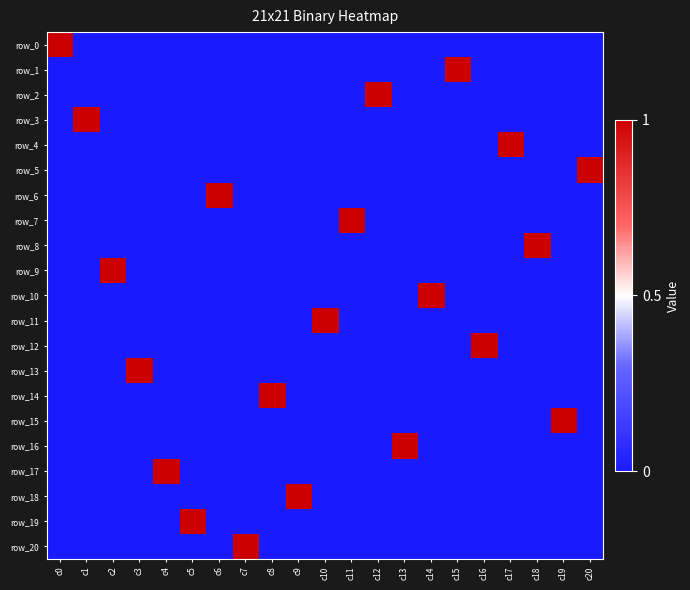

The row_11 series shows 0 at c8. True or false?

True